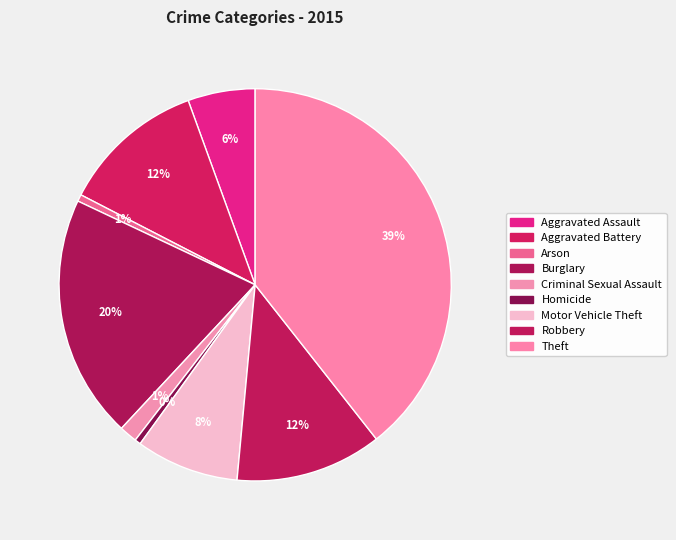

Combined, what portion of the pie is Theft and Burglary?

59.5%